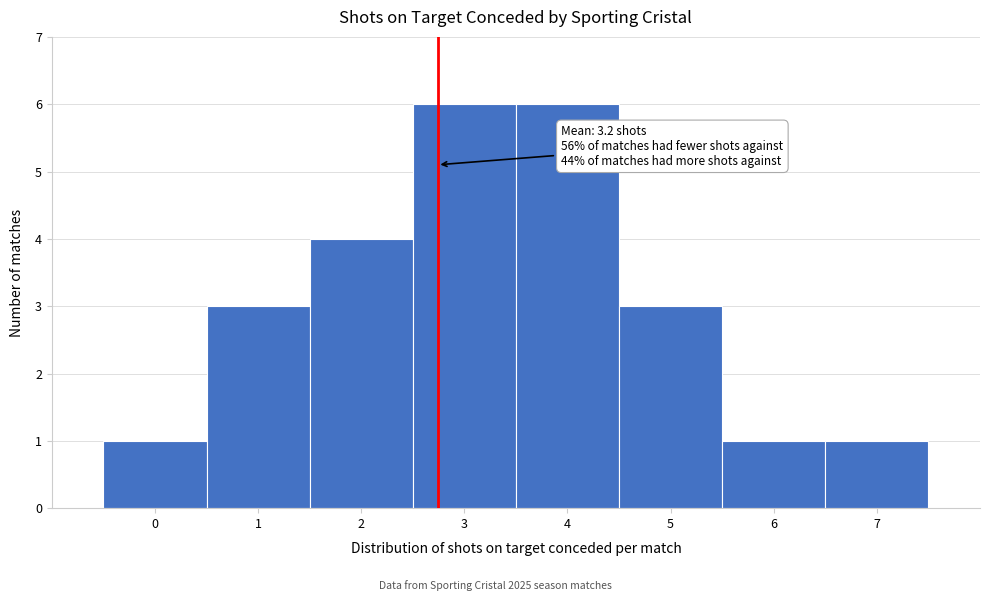

Reading right to left, what are all the values shown in this chart?

7=1	6=1	5=3	4=6	3=6	2=4	1=3	0=1